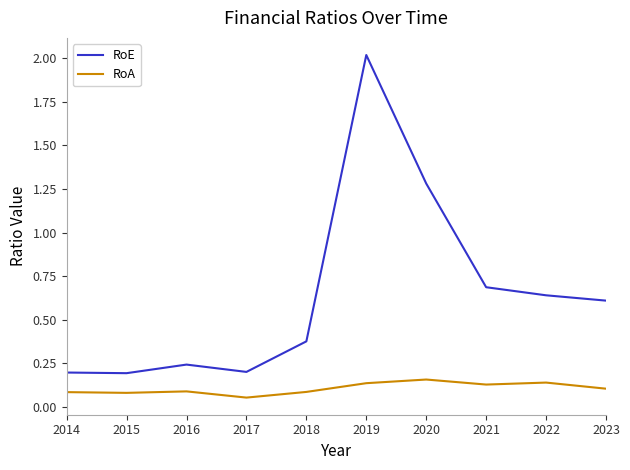

What is the difference between the second highest and second lowest values in the RoE series?

1.1